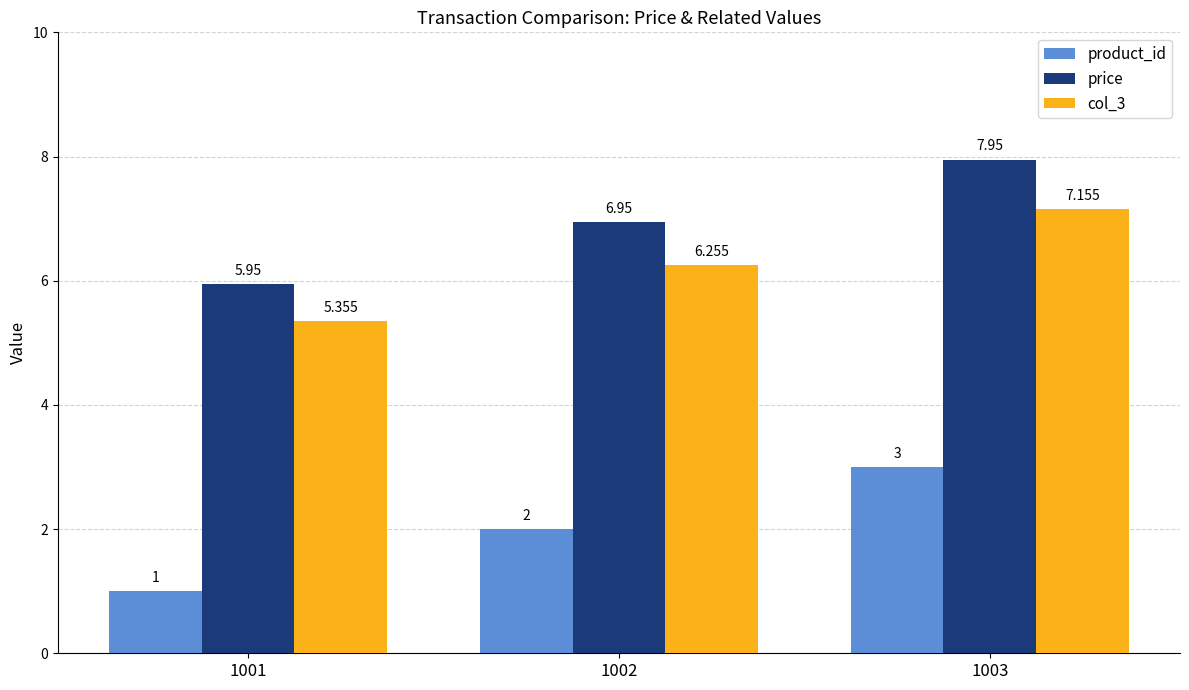

Rank the categories by product_id value from highest to lowest.

1003, 1002, 1001